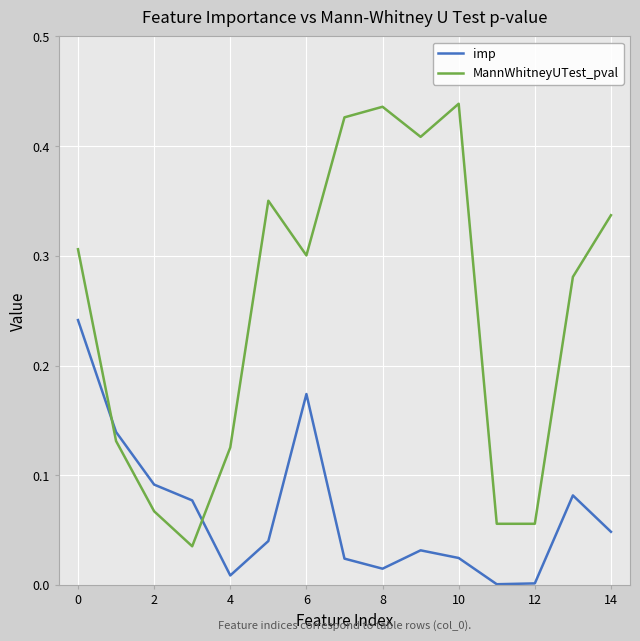

True or false: imp and MannWhitneyUTest_pval cross at least once.

True